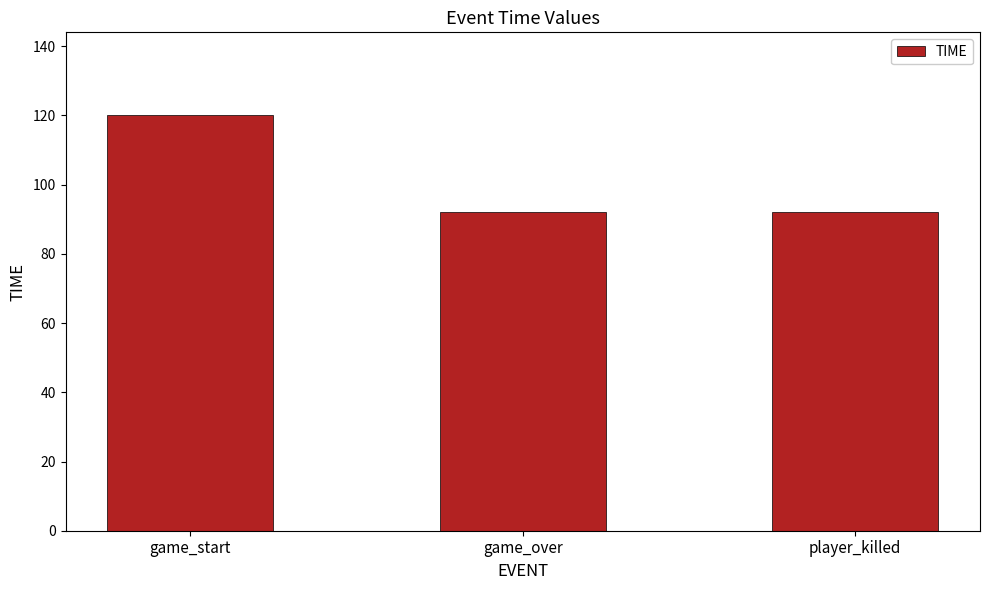

The chart shows a value of 135.3 at game_over. True or false?

False